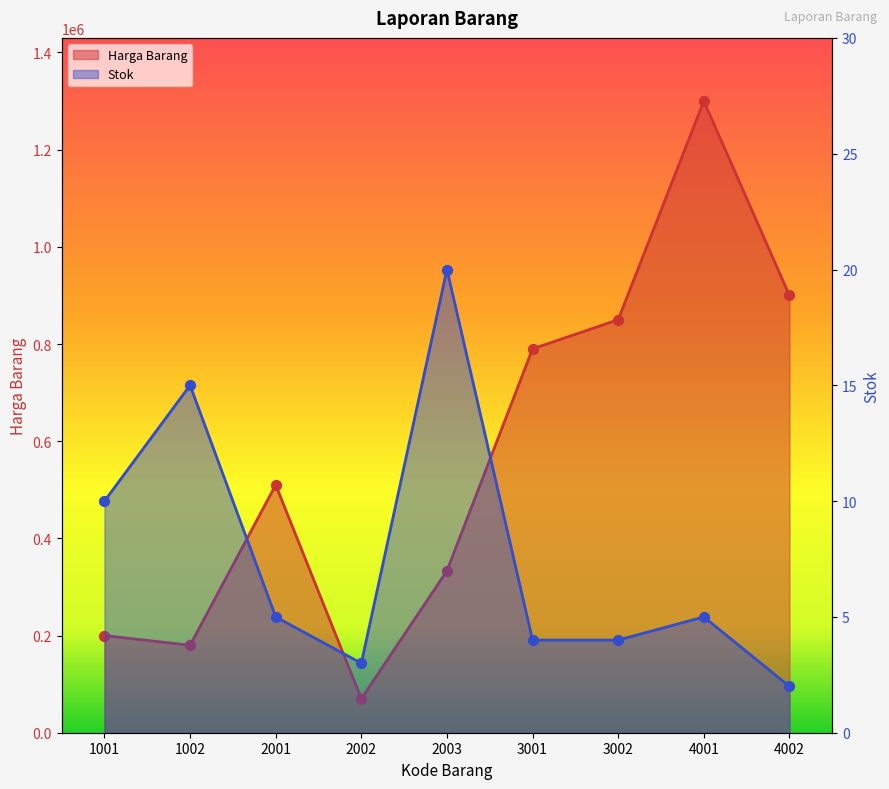

What are all the series names shown in the legend?

Harga Barang, Stok